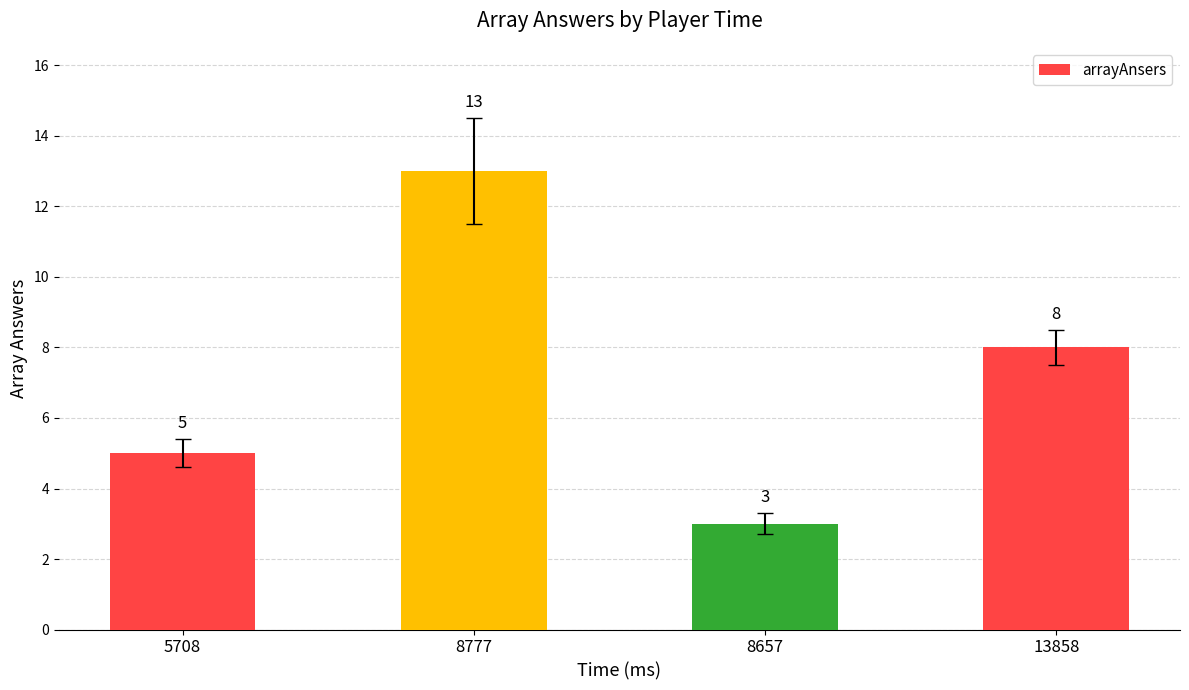

What is the value of the 1st bar from the left?

5